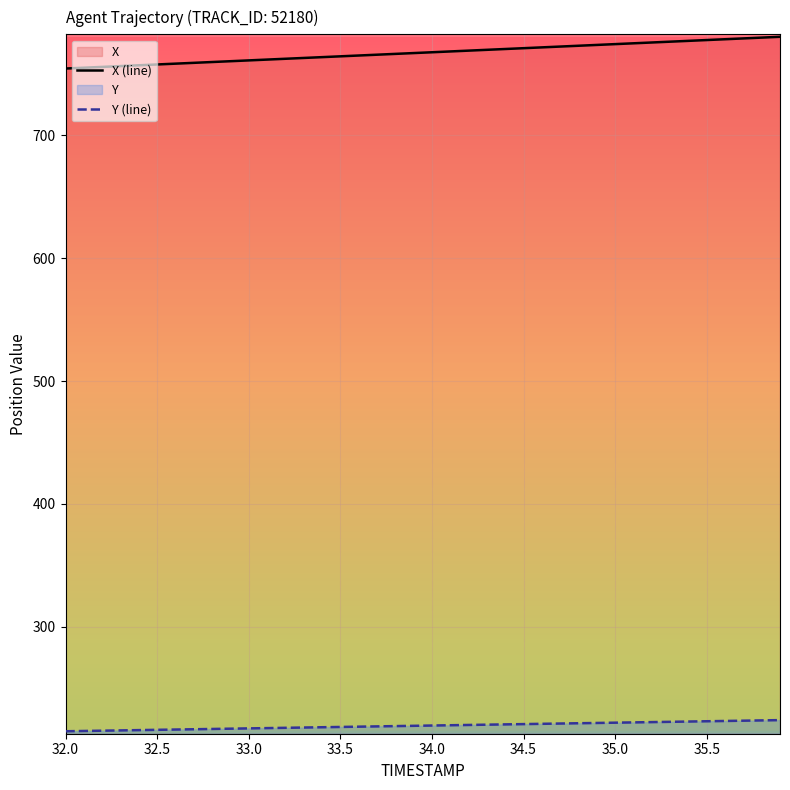

List the series in order of their peak value, lowest first.

Y (line), X (line)